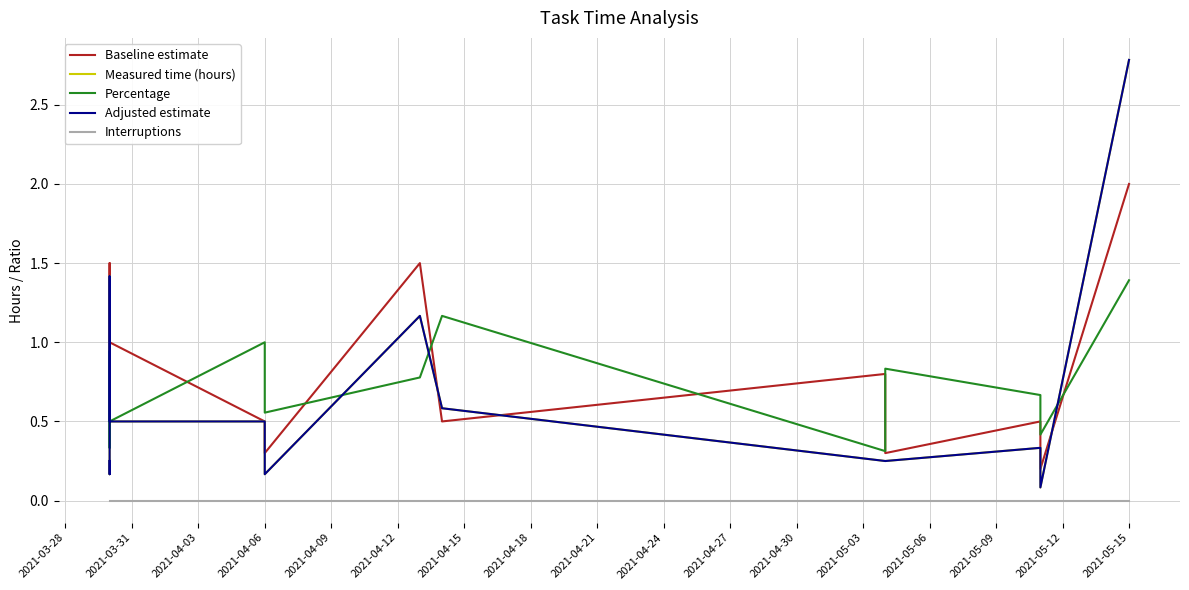

Is it true that Percentage equals 0.1 at 2021-04-21?

False